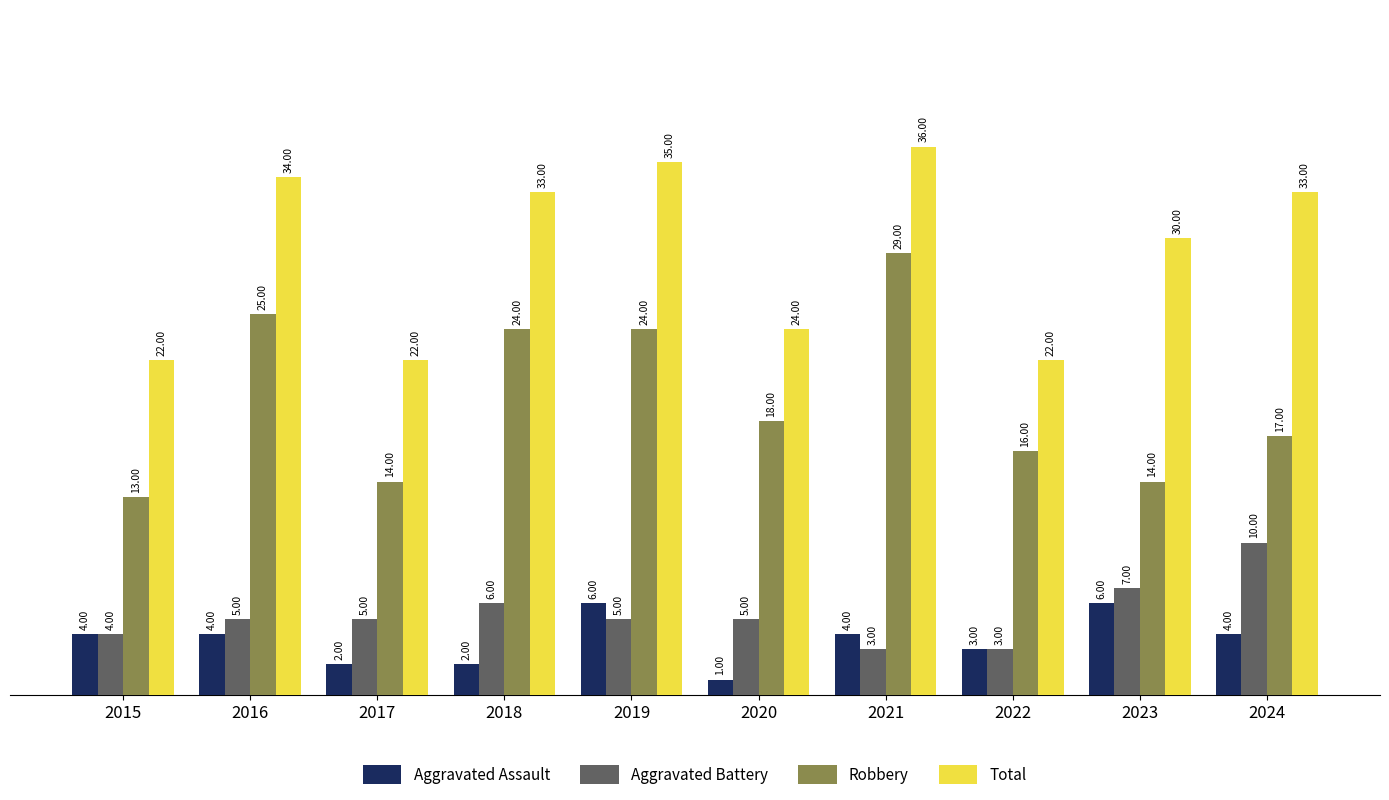

List the series in order of their peak value, highest first.

Total, Robbery, Aggravated Battery, Aggravated Assault